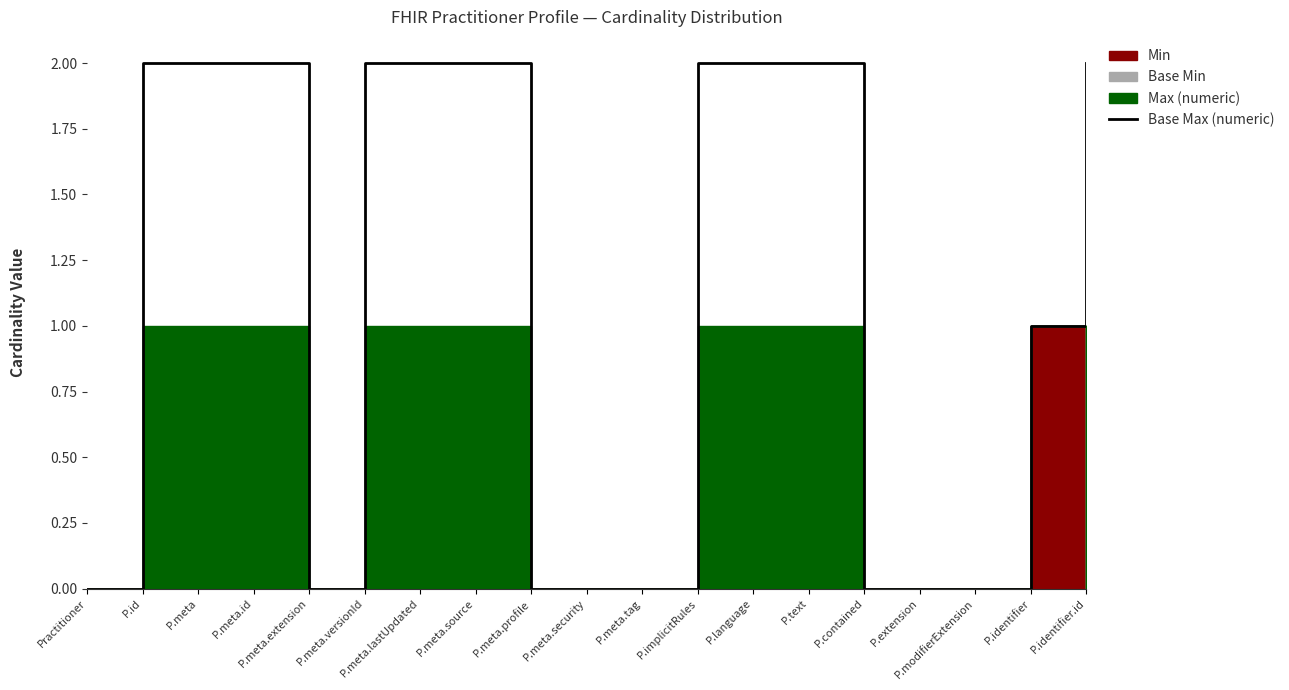

Which has a higher value, P.identifier or P.contained?

P.identifier